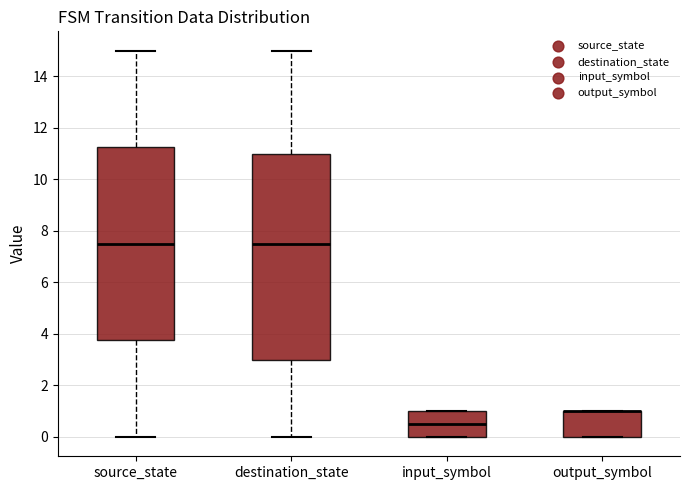

Where is the upper edge of the box for output_symbol on the y-axis? The values are not printed on the chart, so give them approximately, as read against the axis.

1.0